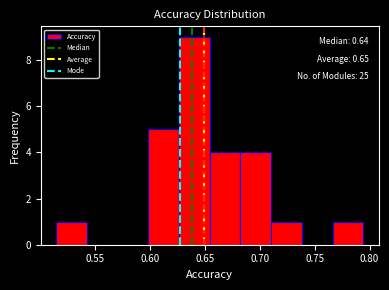

Over which range of the x-axis is the bar tallest?

0.625 to 0.655